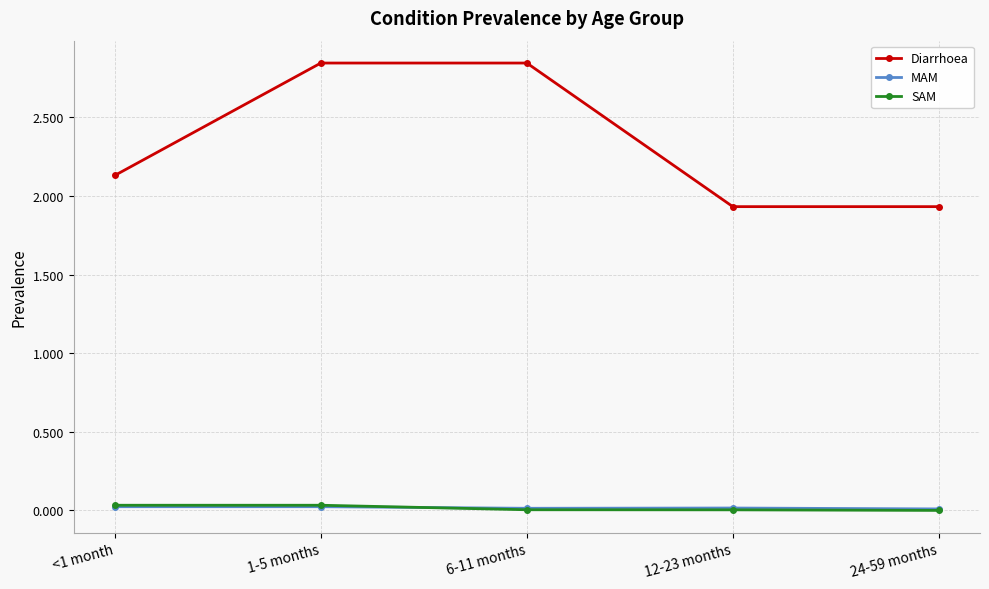

Which series has the largest range (max minus min)?

Diarrhoea